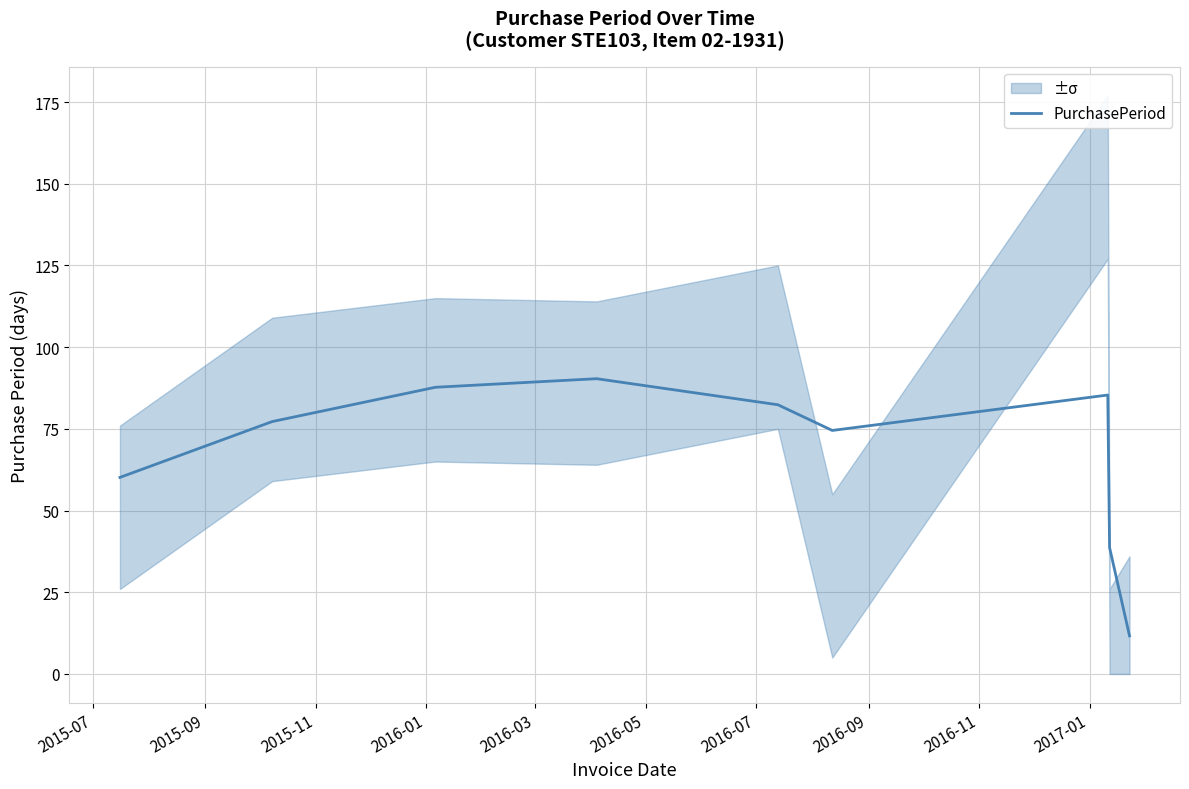

What is the change in value from 2015-09 to 2015-11?

+10.5